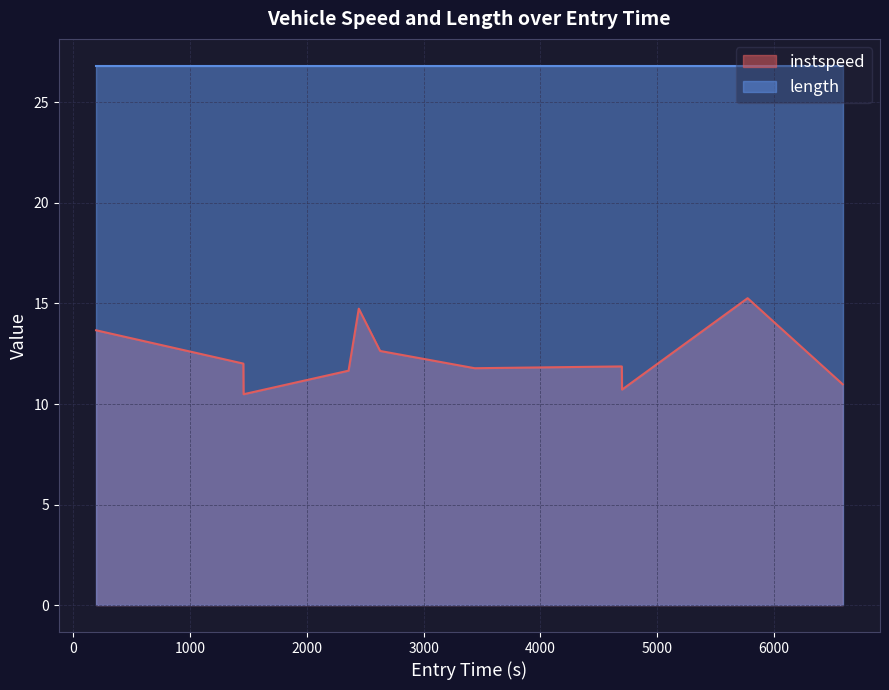

List the series in order of their peak value, lowest first.

instspeed, length